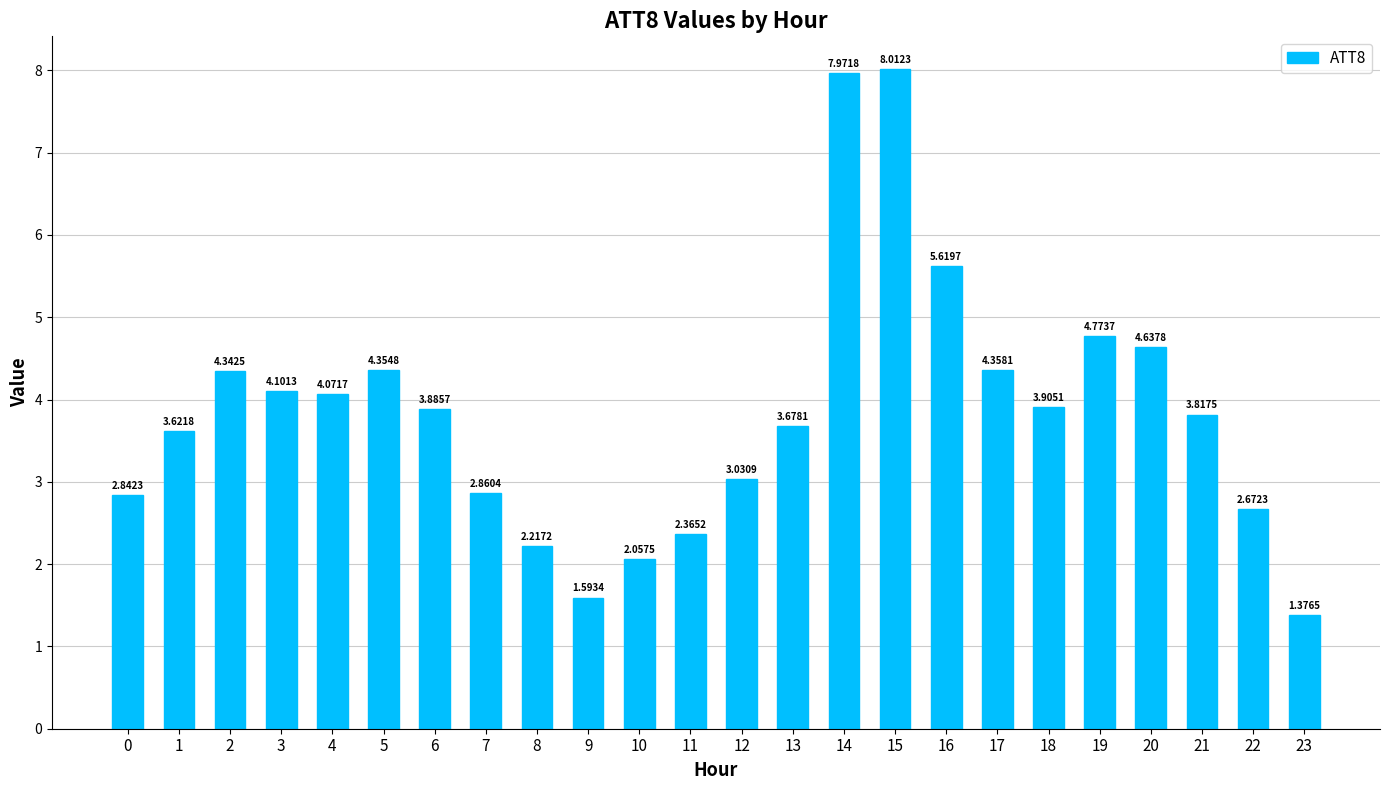

Which has a higher value, 19 or 7?

19